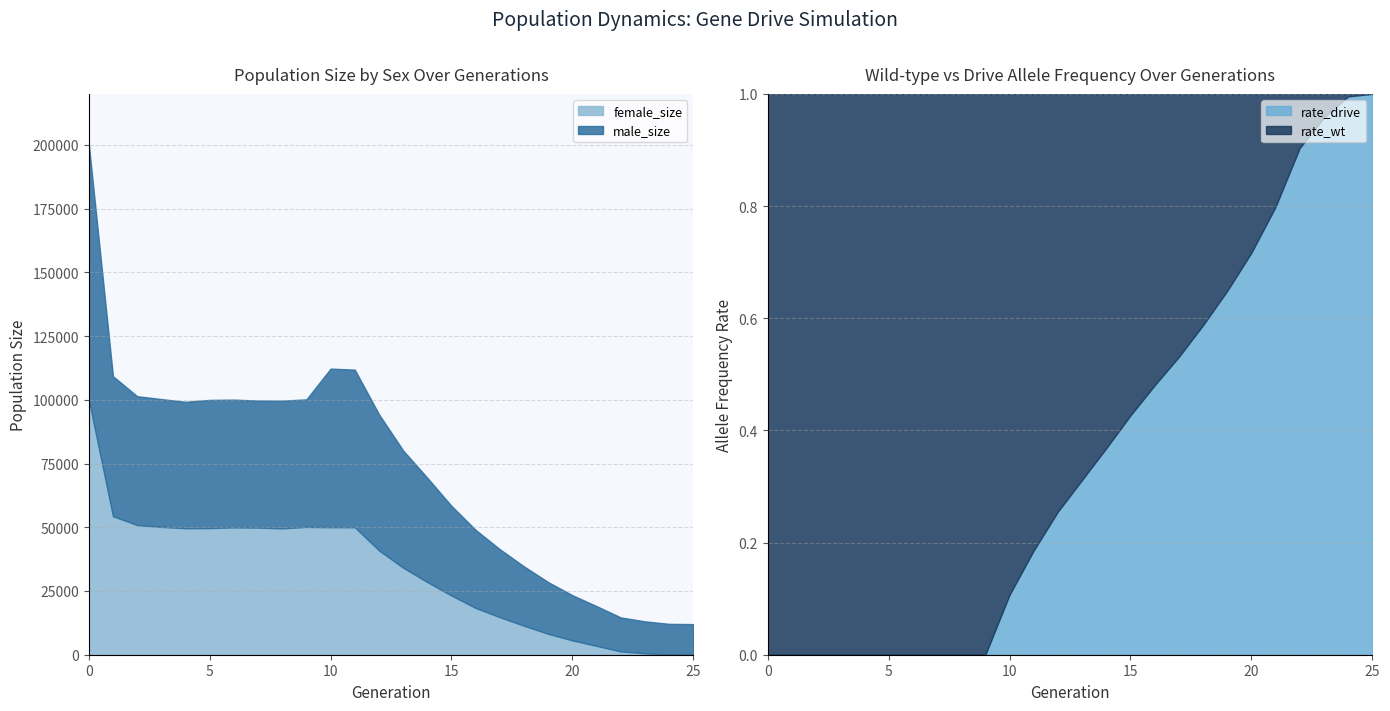

What is the difference between the maximum and second lowest values in the female_size series?

100048.0